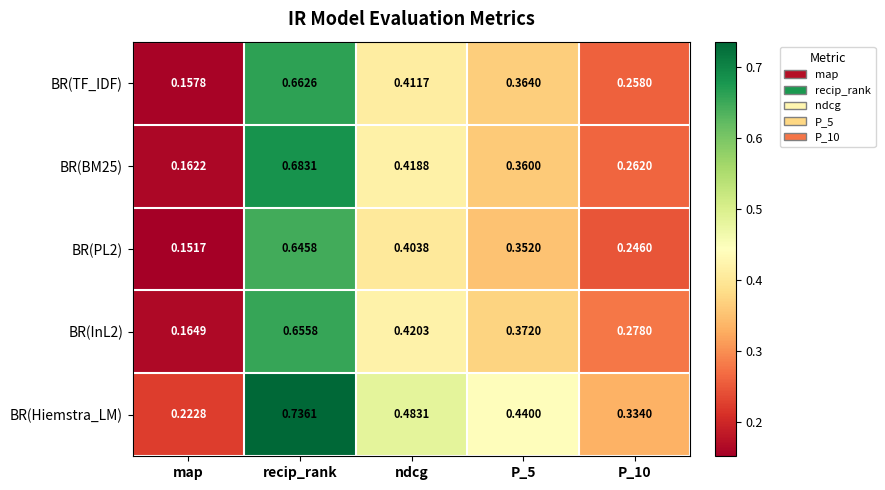

Rank the series by their maximum value, from highest to lowest.

BR(Hiemstra_LM), BR(BM25), BR(TF_IDF), BR(InL2), BR(PL2)